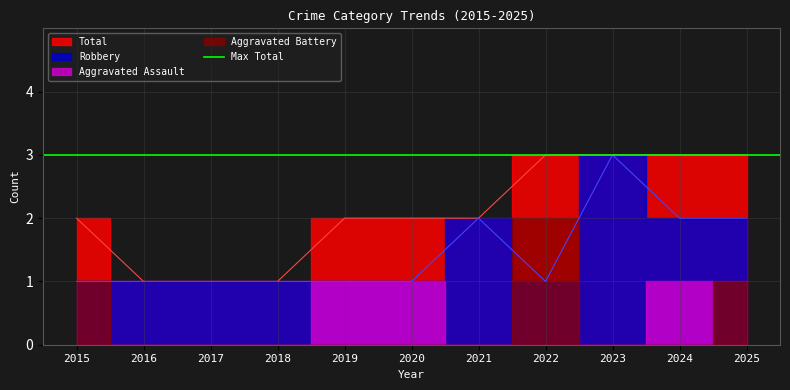

Is it true that Robbery equals 0 at 2015?

False